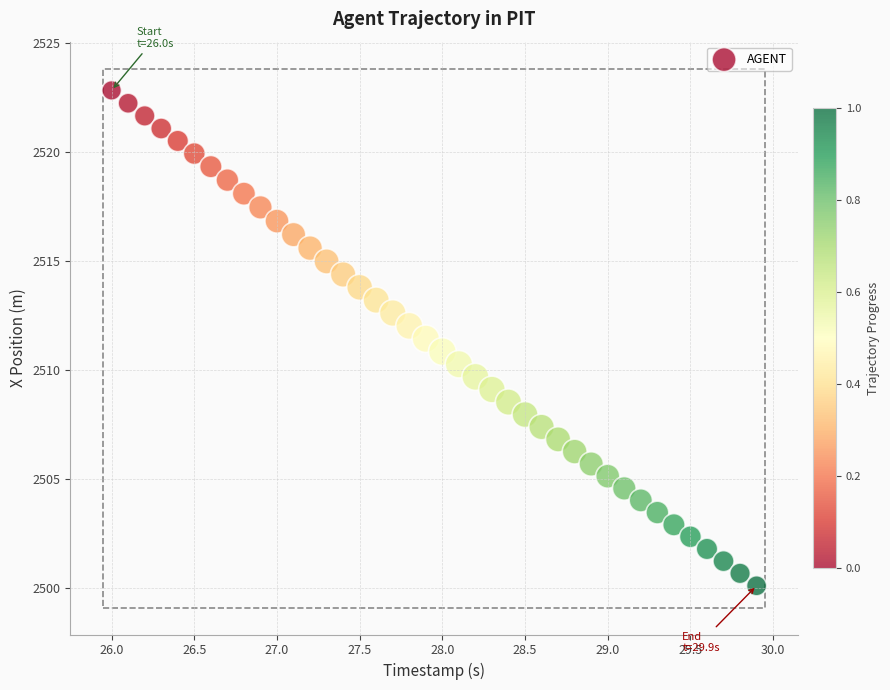

What is the range of Y values (max minus min)?

22.7